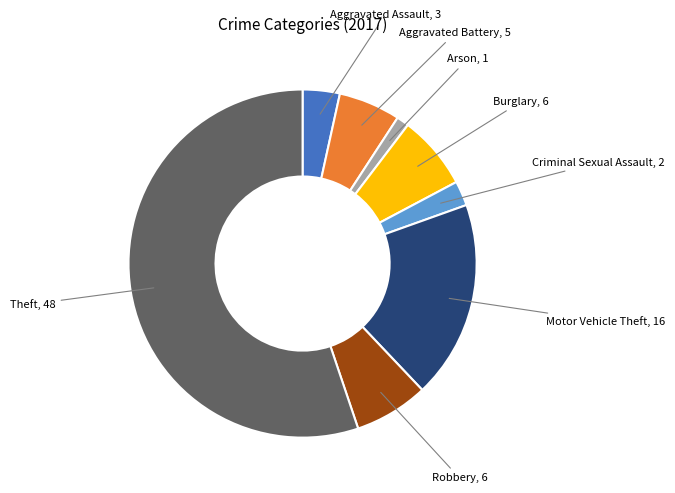

Combined, do Burglary and Aggravated Battery account for over 50%?

No